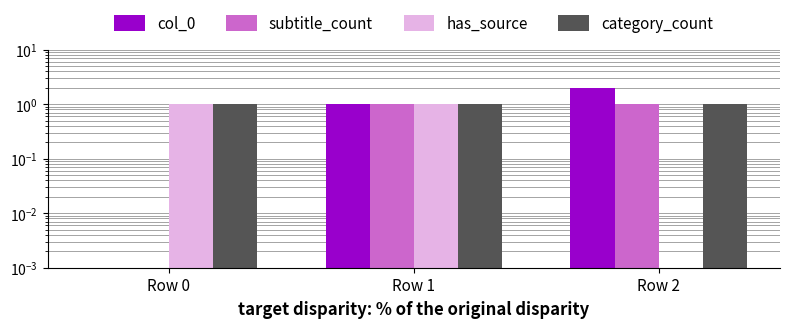

Is it true that subtitle_count equals 1.0 at Row 1?

True